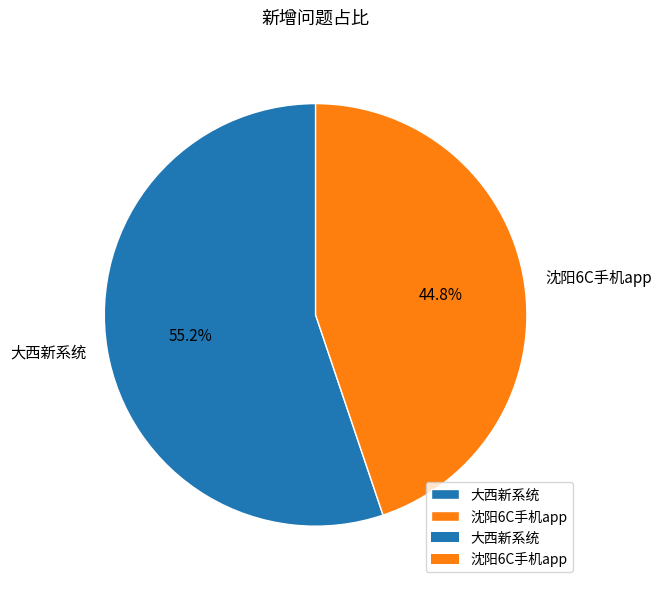

What percentage is NOT represented by 大西新系统?

44.8%